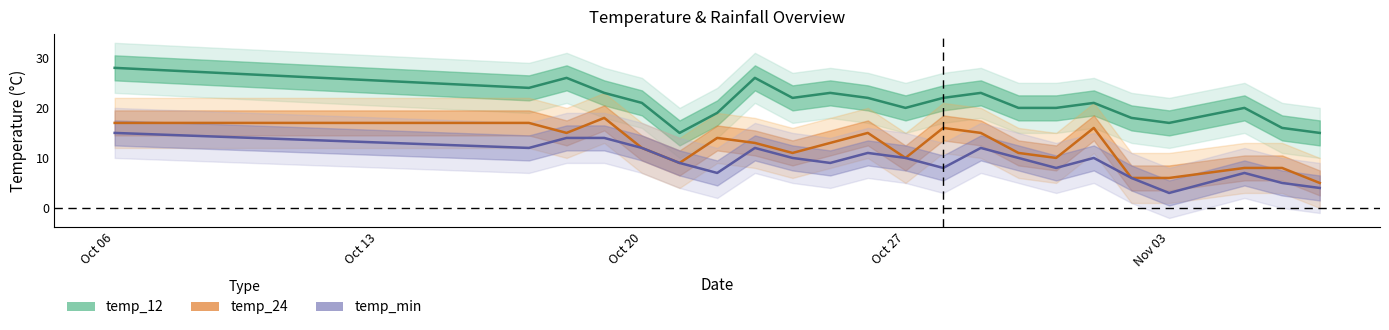

How many distinct data groups are displayed?

3